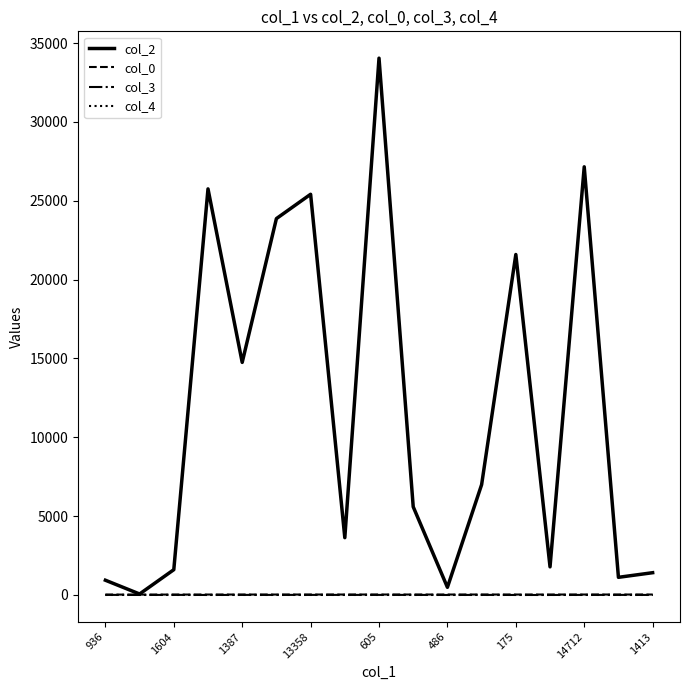

Which series has the widest spread of values?

col_2